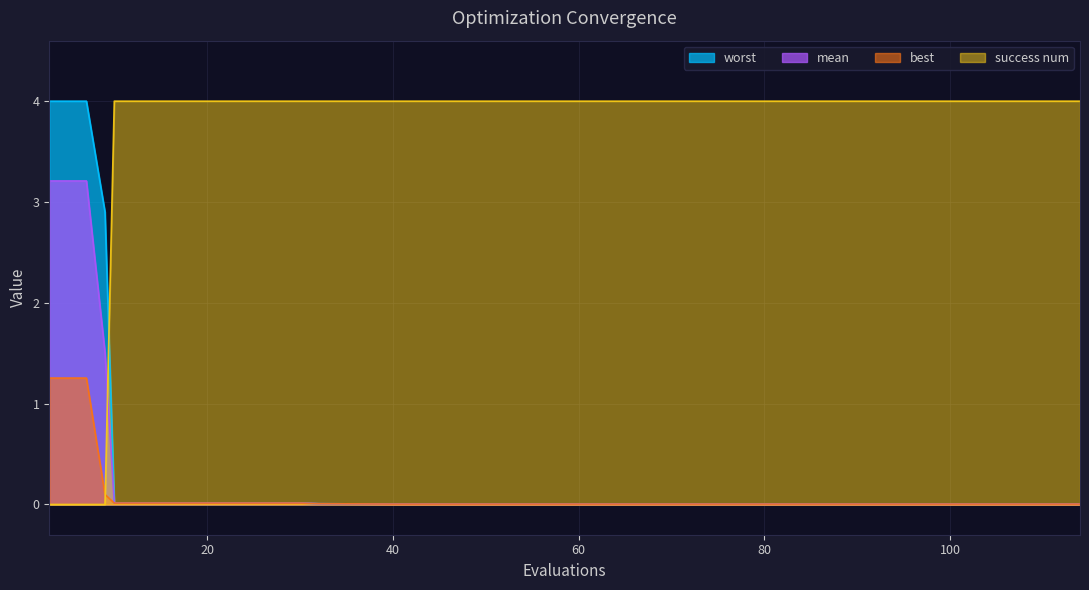

Rank the series at 9 from highest to lowest value.

worst, mean, best, success num